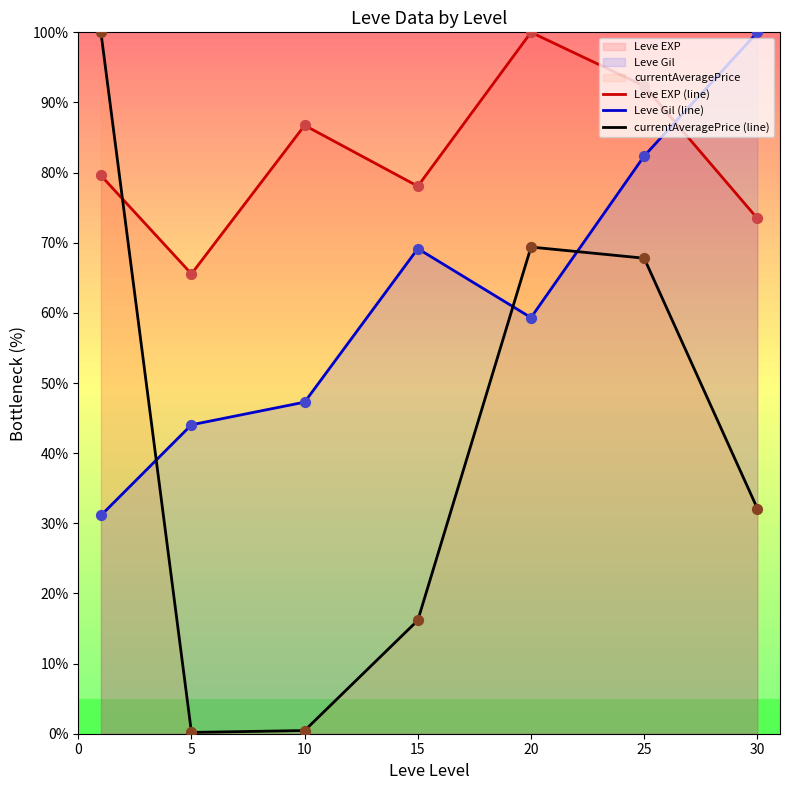

What is the maximum value for Leve Gil (line)?

100.0